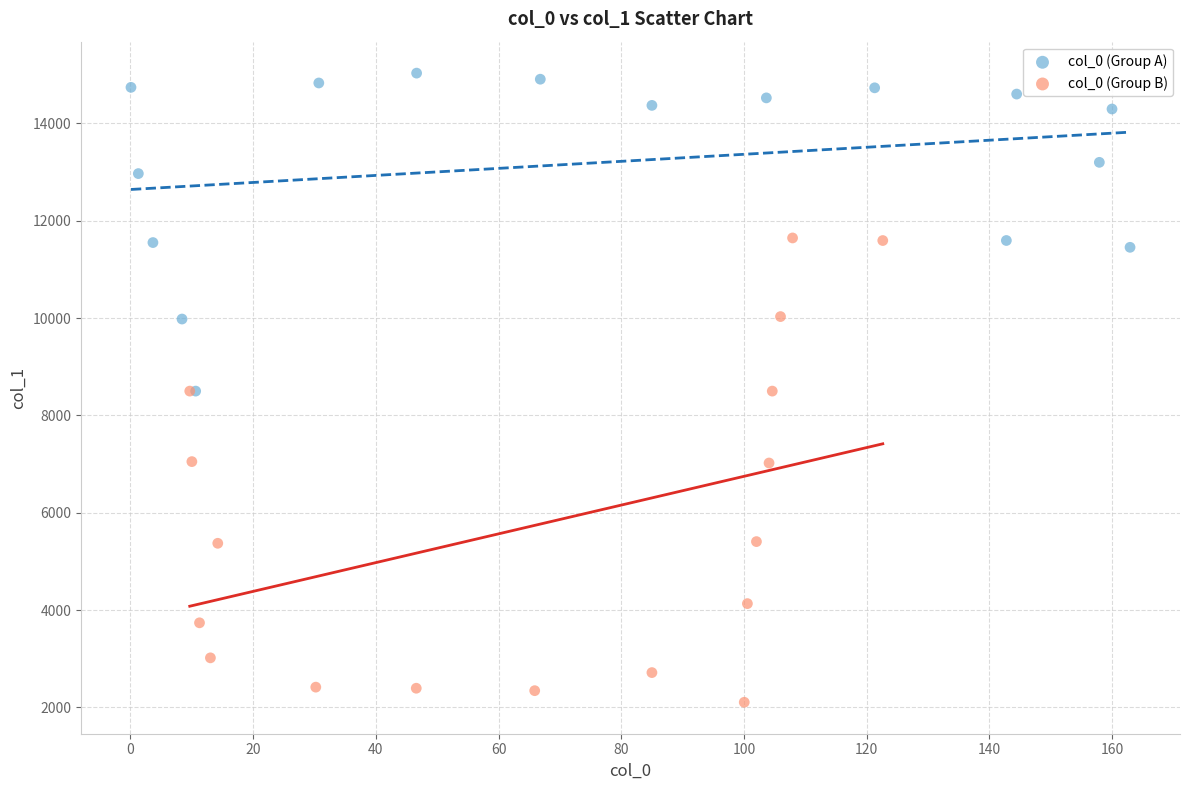

Which series reaches the maximum Y coordinate?

col_0 (Group A)